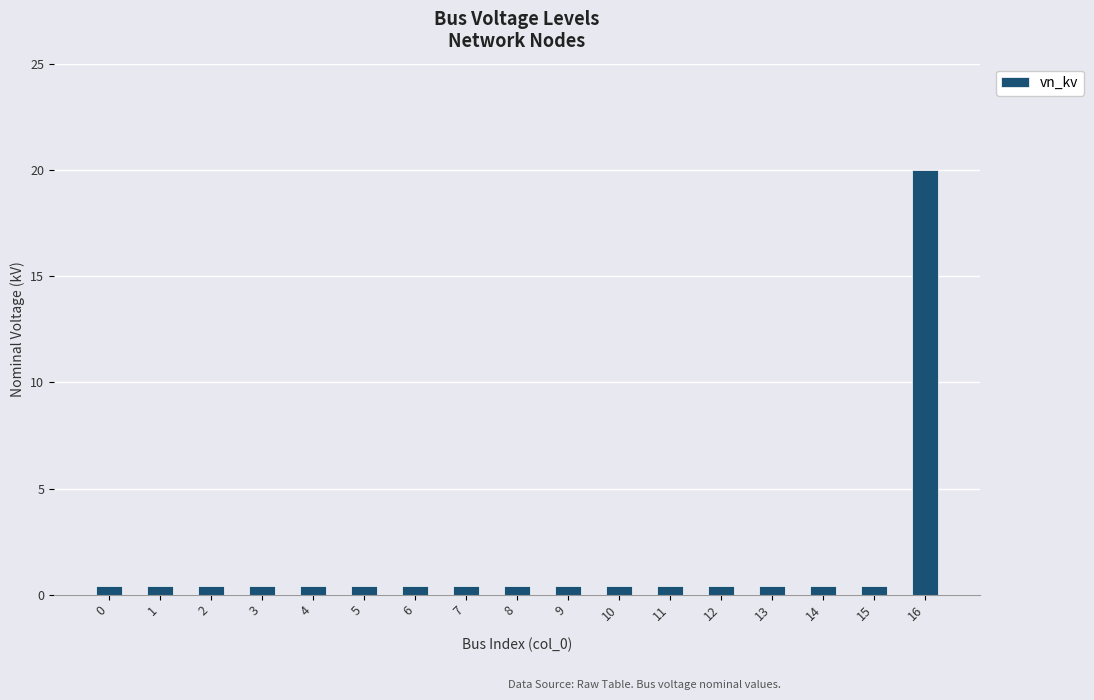

What is the smallest value displayed?

0.4